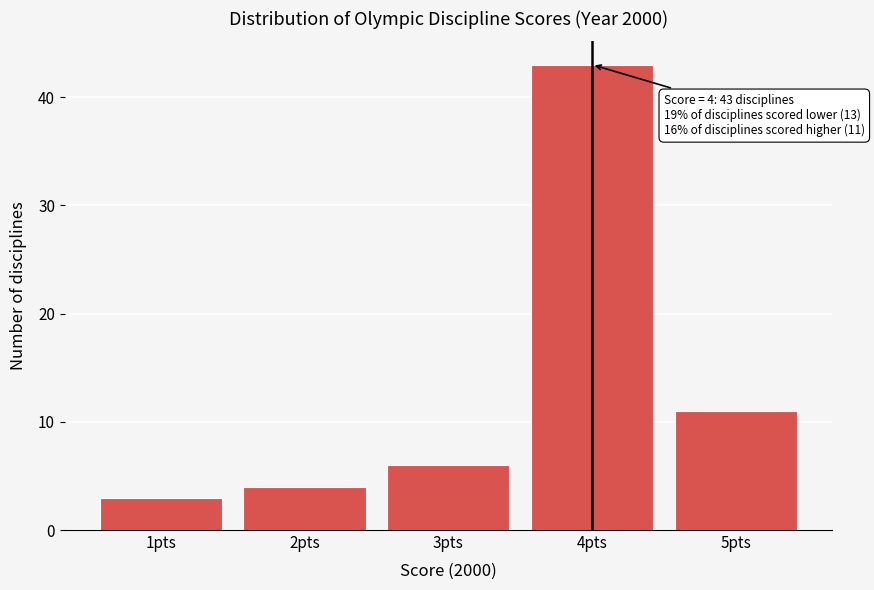

Over which range of the x-axis is the bar tallest?

3.5 to 4.5